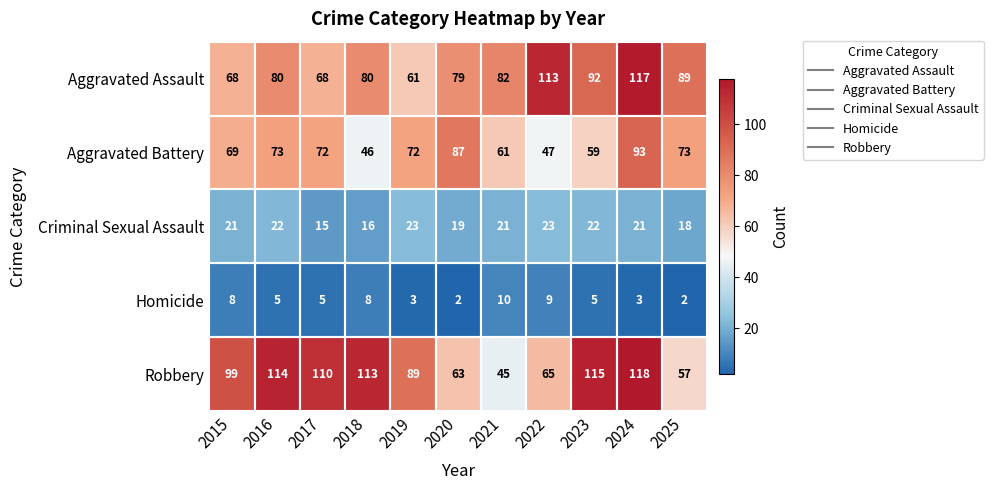

What is the difference between the highest and lowest values at 2022?

104